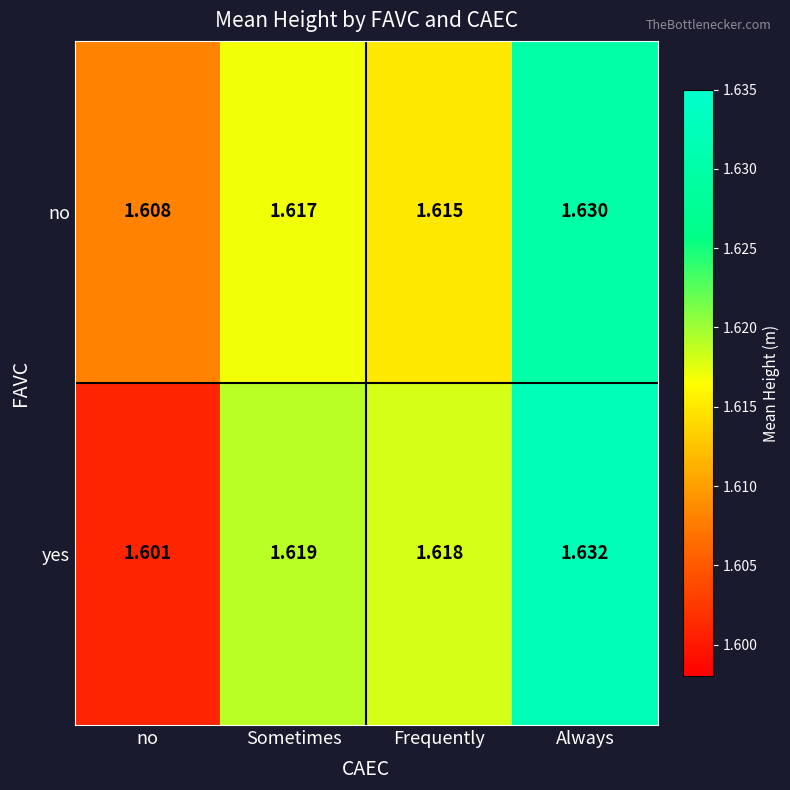

Which series has the largest range (max minus min)?

yes